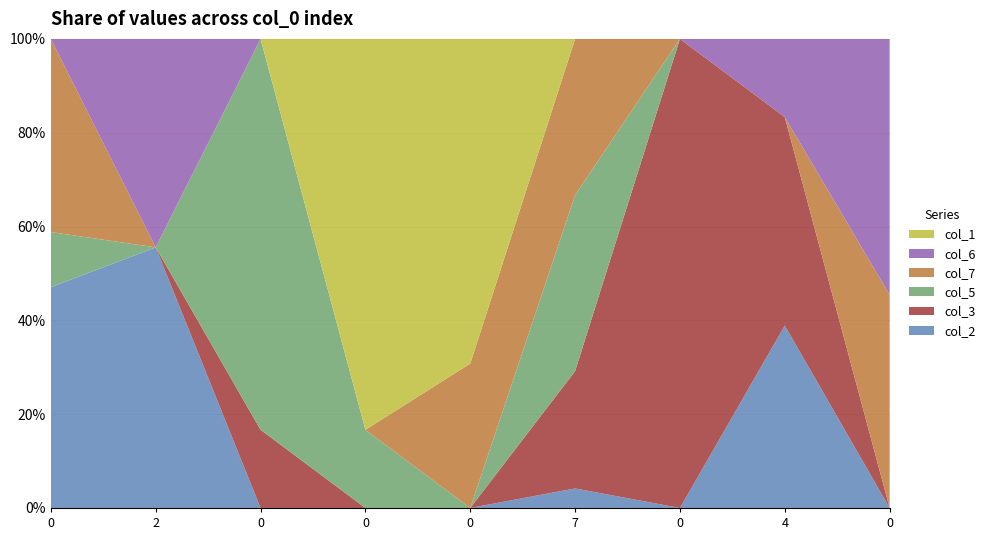

Reading left to right, what are all the values shown in this chart?

col_2: 8	5	0	0	0	1	0	7	0
col_3: 0	0	1	0	0	6	7	8	0
col_5: 2	0	5	1	0	9	0	0	0
col_7: 7	0	0	0	4	8	0	0	5
col_6: 0	4	0	0	0	0	0	3	6
col_1: 0	0	0	5	9	0	0	0	0